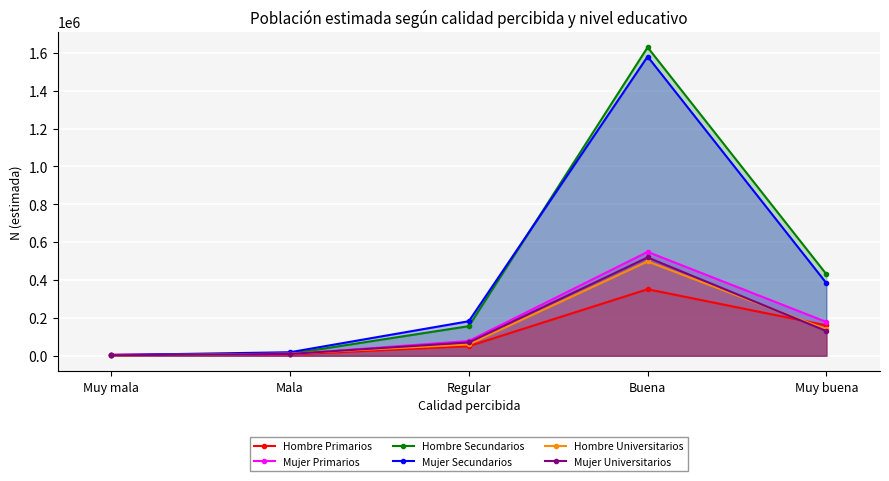

What position from the right is Regular?

3